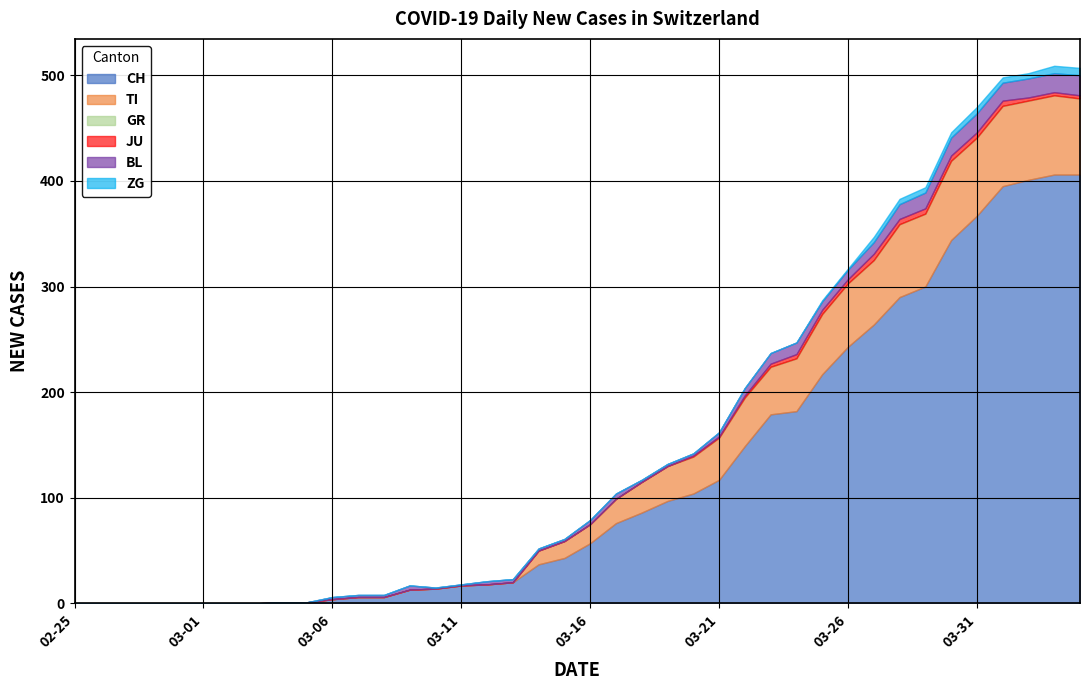

True or false: GR and ZG intersect in this chart.

False